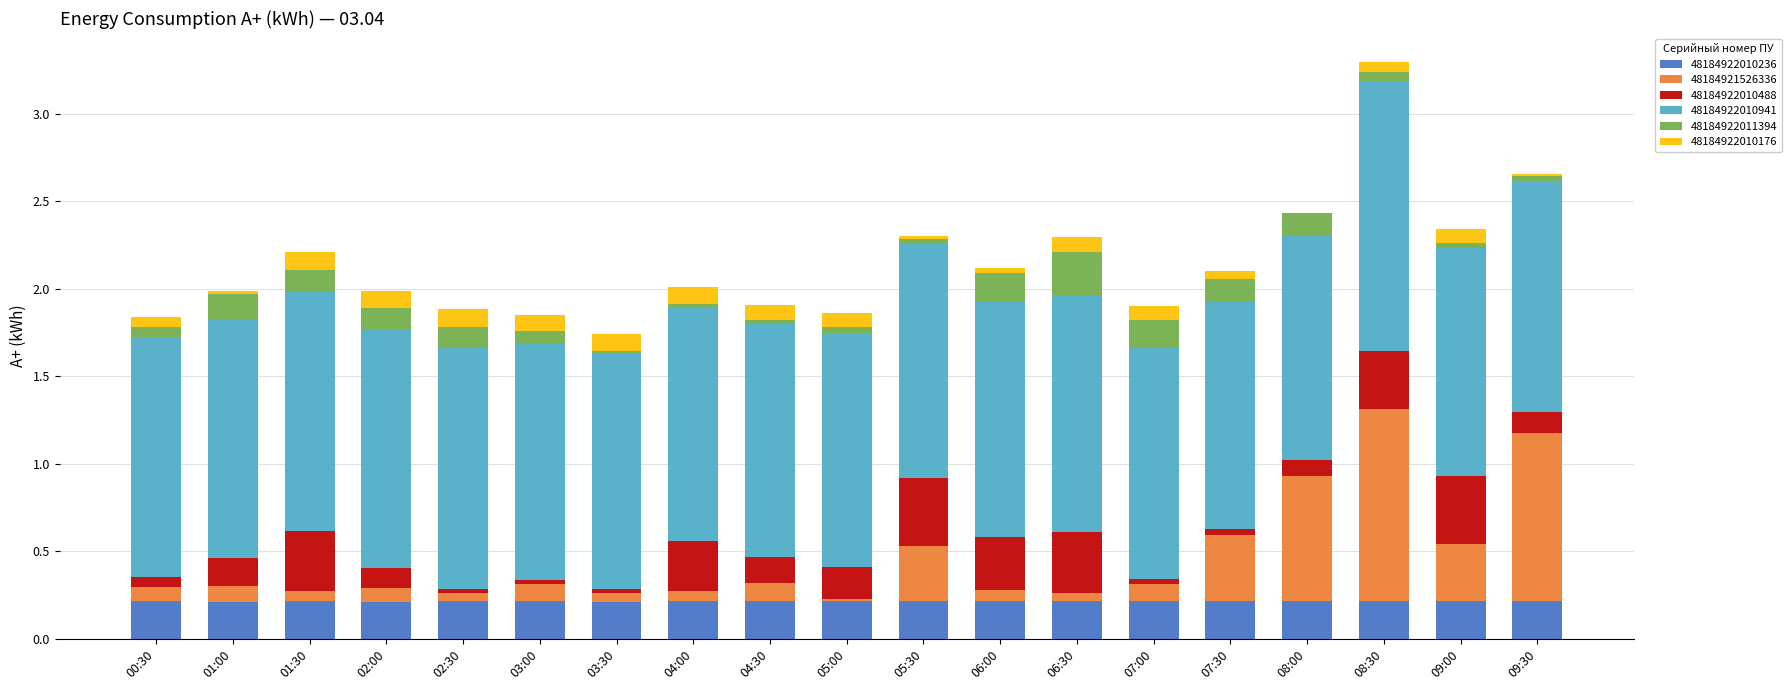

At which category is the sum across all series the highest?

08:30